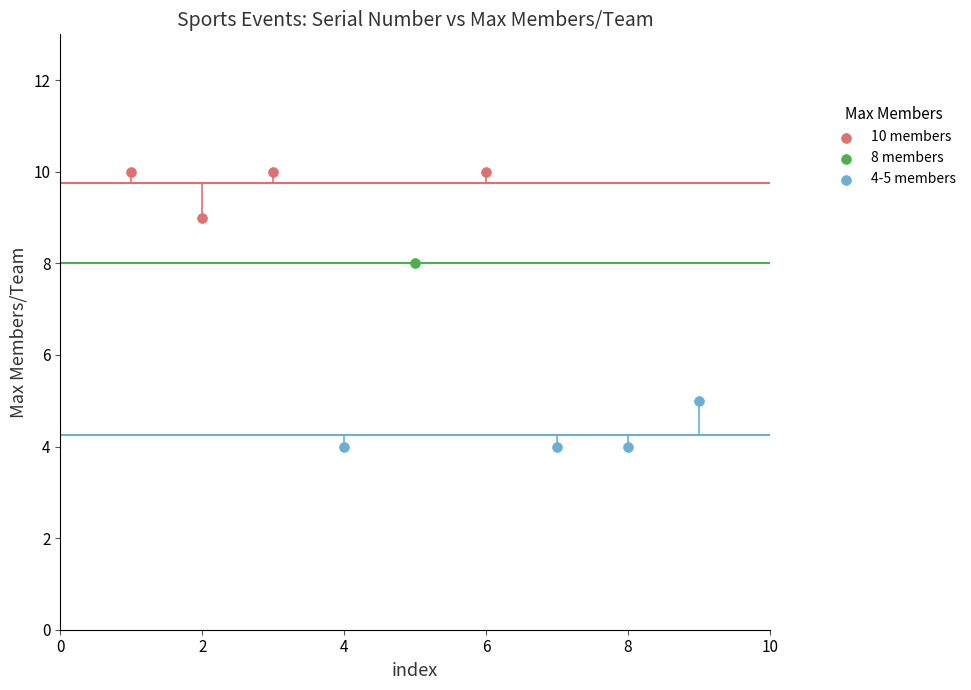

What are all the series names shown in the legend?

10 members, 8 members, 4-5 members